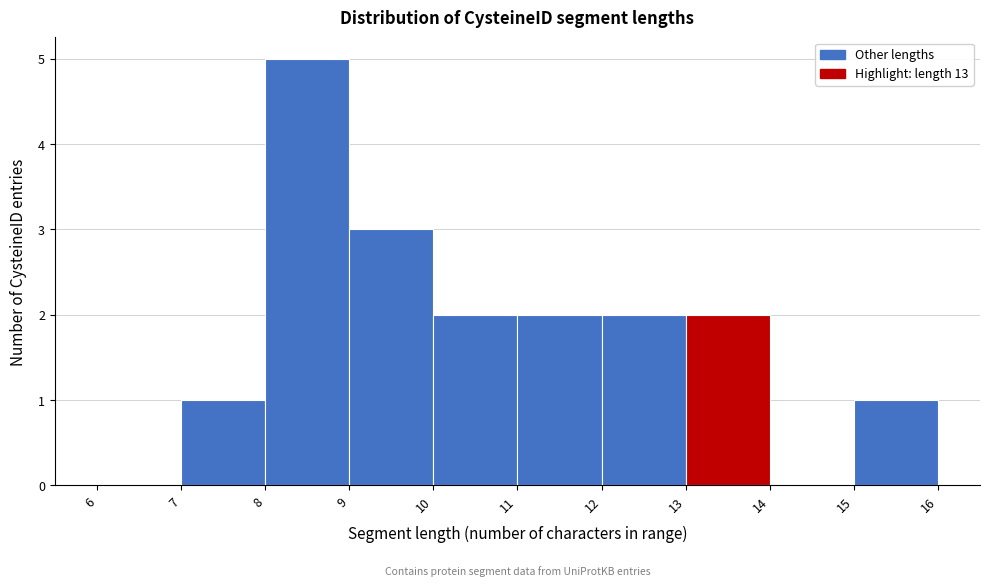

Reading left to right, list every bar in this chart as the range it spans on the x-axis followed by its height. The values are not printed on the chart, so give them approximately, as read against the axis.

6 to 7: 0
7 to 8: 1
8 to 9: 5
9 to 10: 3
10 to 11: 2
11 to 12: 2
12 to 13: 2
13 to 14: 2
14 to 15: 0
15 to 16: 1